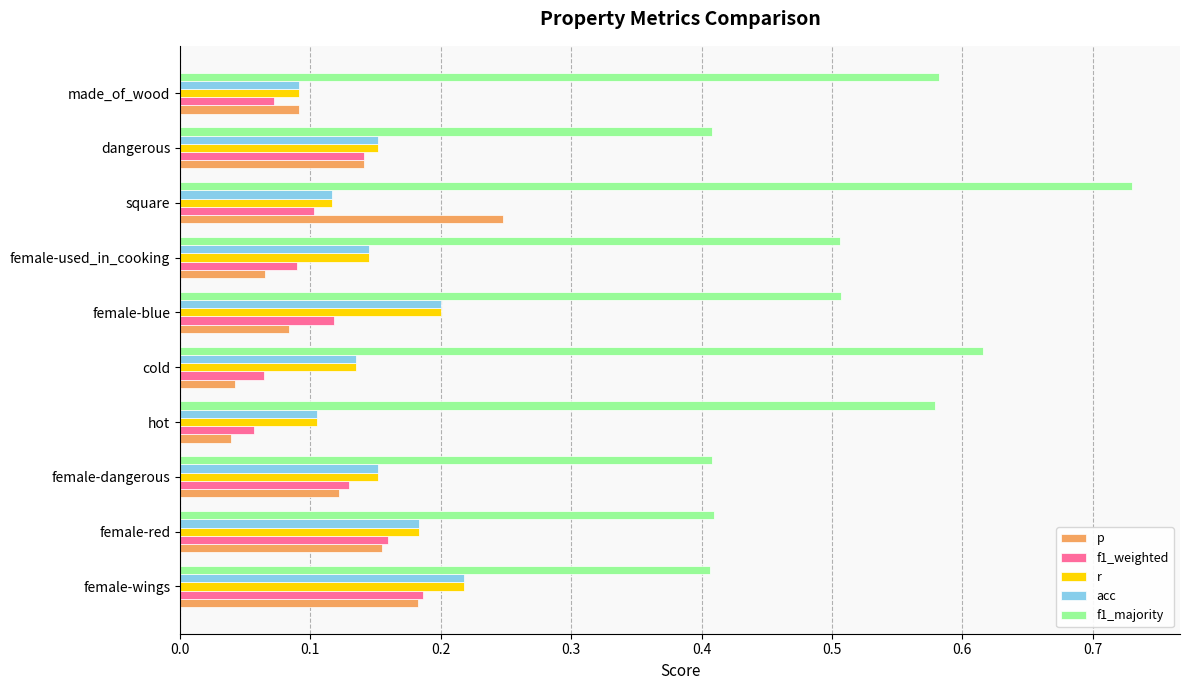

At how many categories does at least one series exceed 0?

10